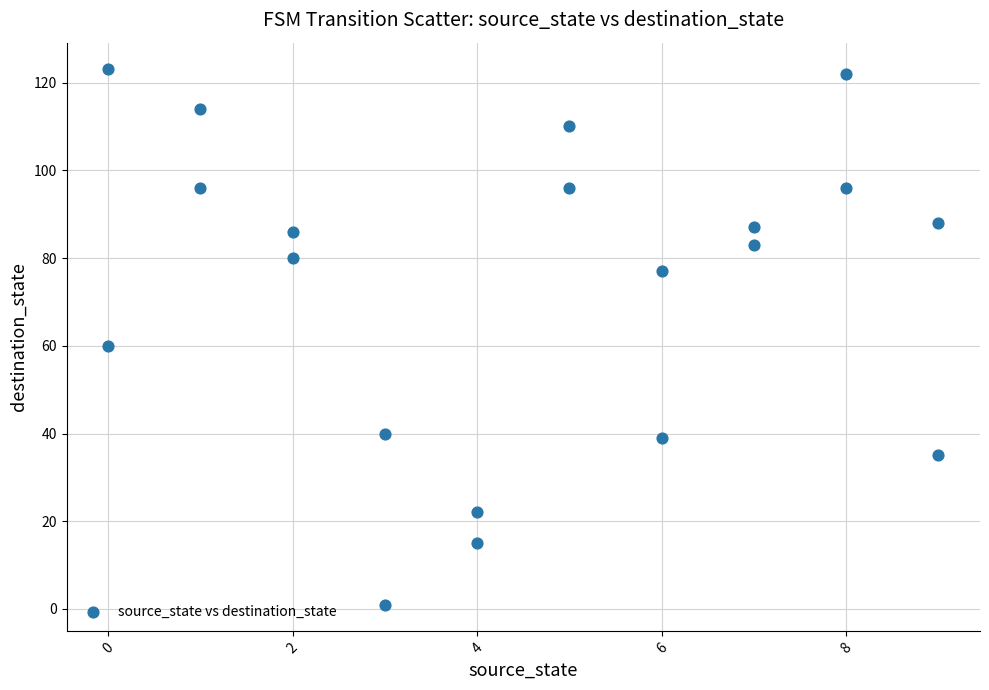

What Y value in the scatter plot is closest to 62?

60